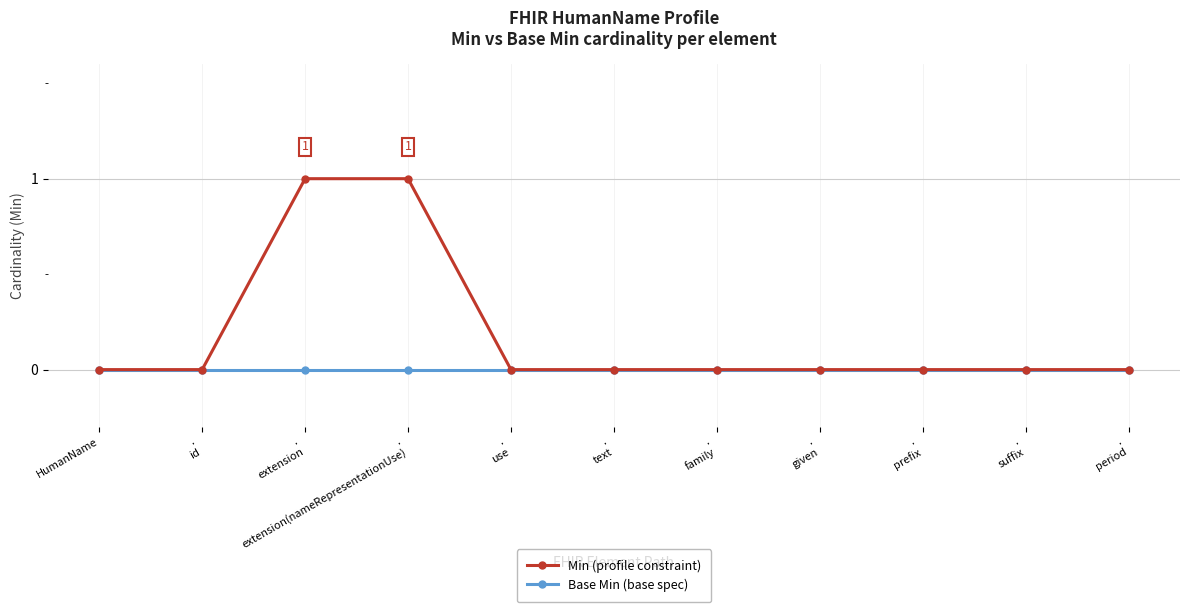

The Base Min (base spec) series shows 0 at .
use. True or false?

True